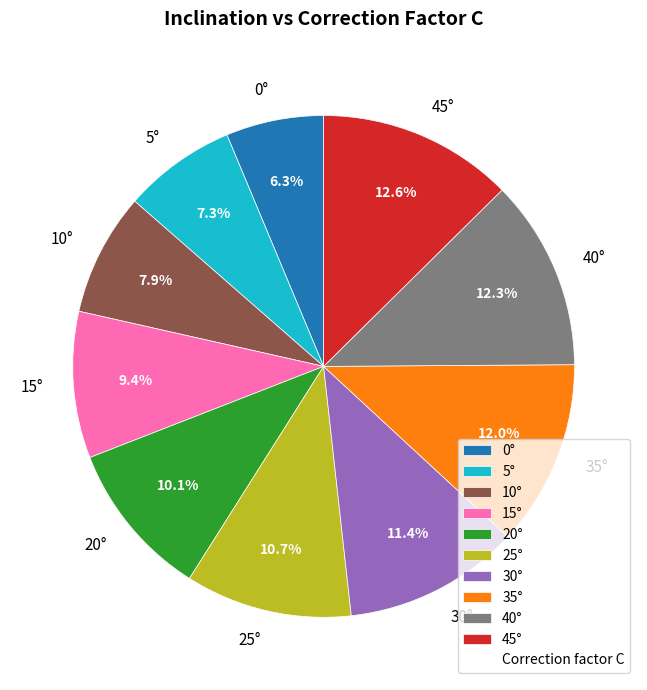

True or false: 45° accounts for 13% of the total.

True